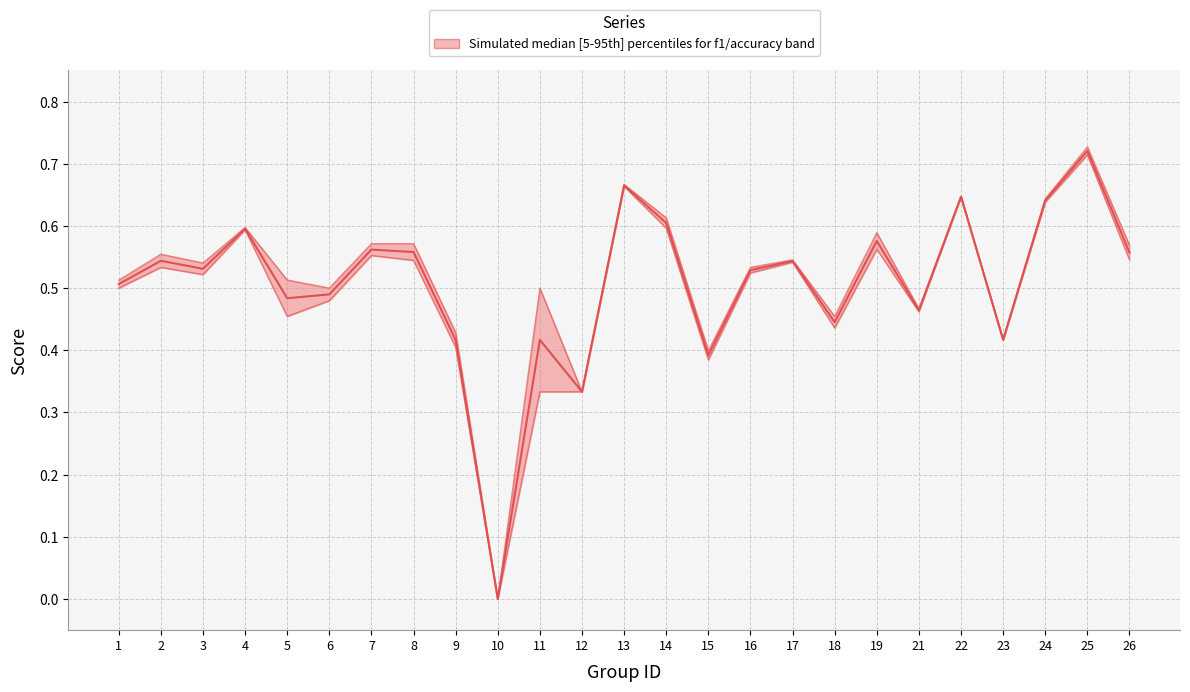

Which series changed the most between 5 and 16?

accuracy